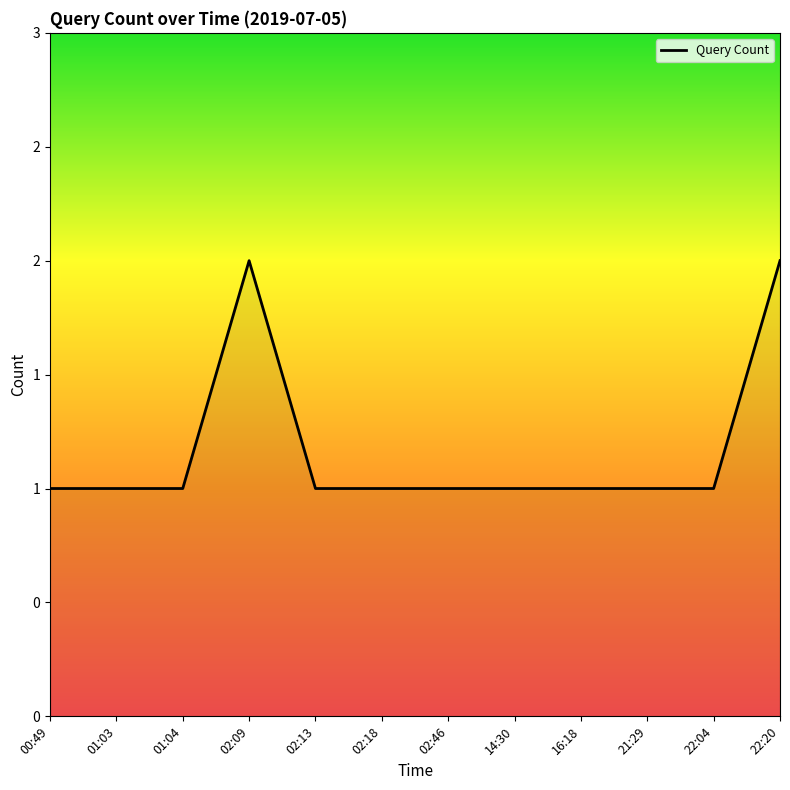

Reading right to left, transcribe all the data shown in this chart.

22:20=2	22:04=1	21:29=1	16:18=1	14:30=1	02:46=1	02:18=1	02:13=1	02:09=2	01:04=1	01:03=1	00:49=1